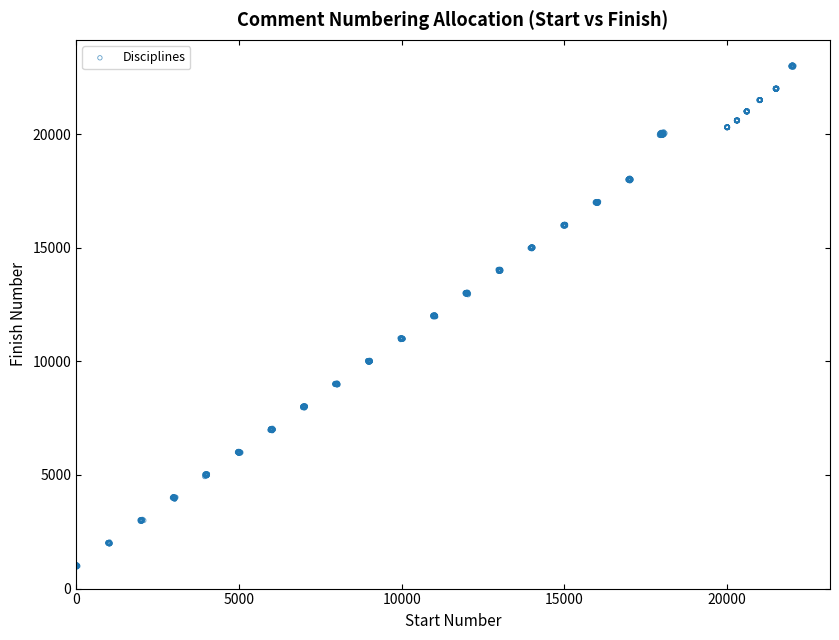

What is the range of Y values (max minus min)?

22094.3